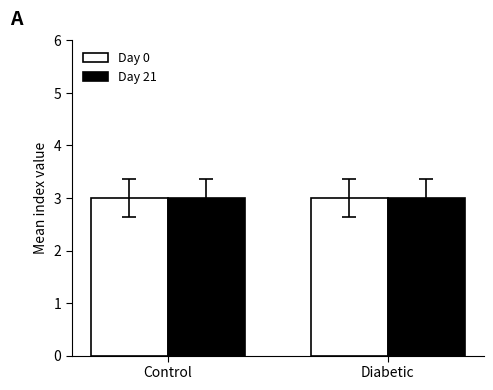

Rank the series at 20 from lowest to highest value.

Day 0, Day 21